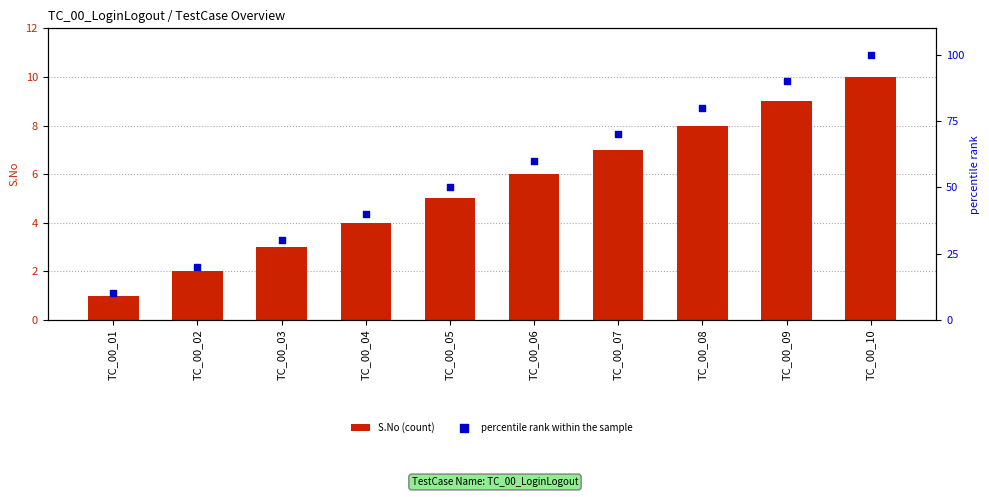

What is the total value across all series at TC_00_08?

88